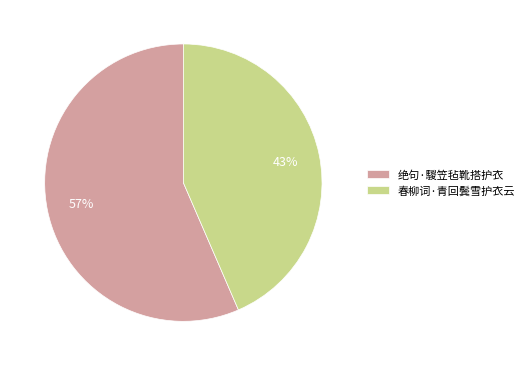

What is the ratio of the value at 绝句·騣笠毡靴搭护衣 to the value at 春柳词·青回鬓雪护衣云?

1.3